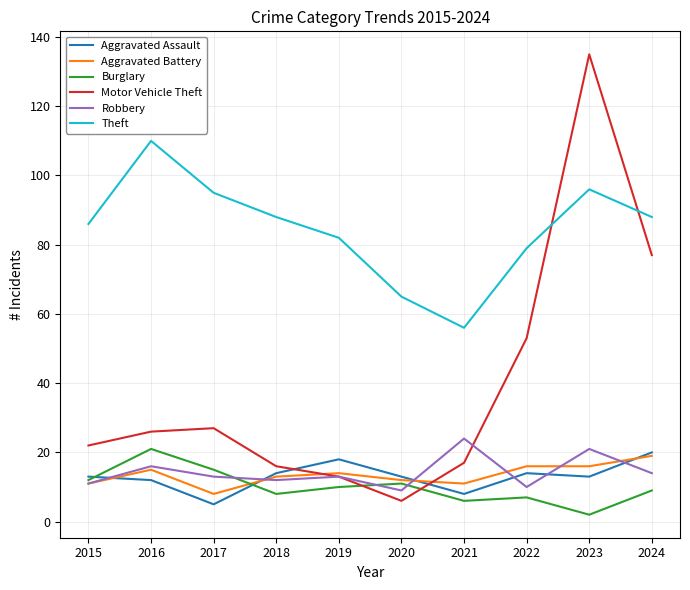

Which series ends up on top after the final intersection of Motor Vehicle Theft and Burglary?

Motor Vehicle Theft